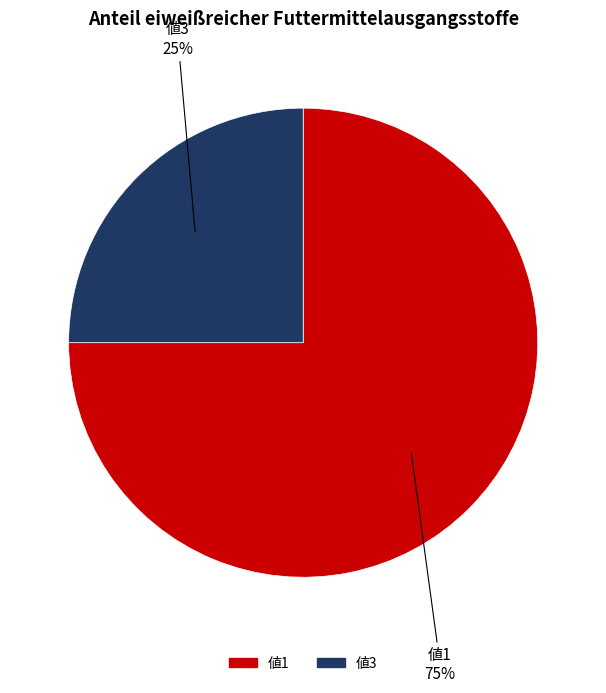

Is there any slice that represents more than half of the pie?

Yes